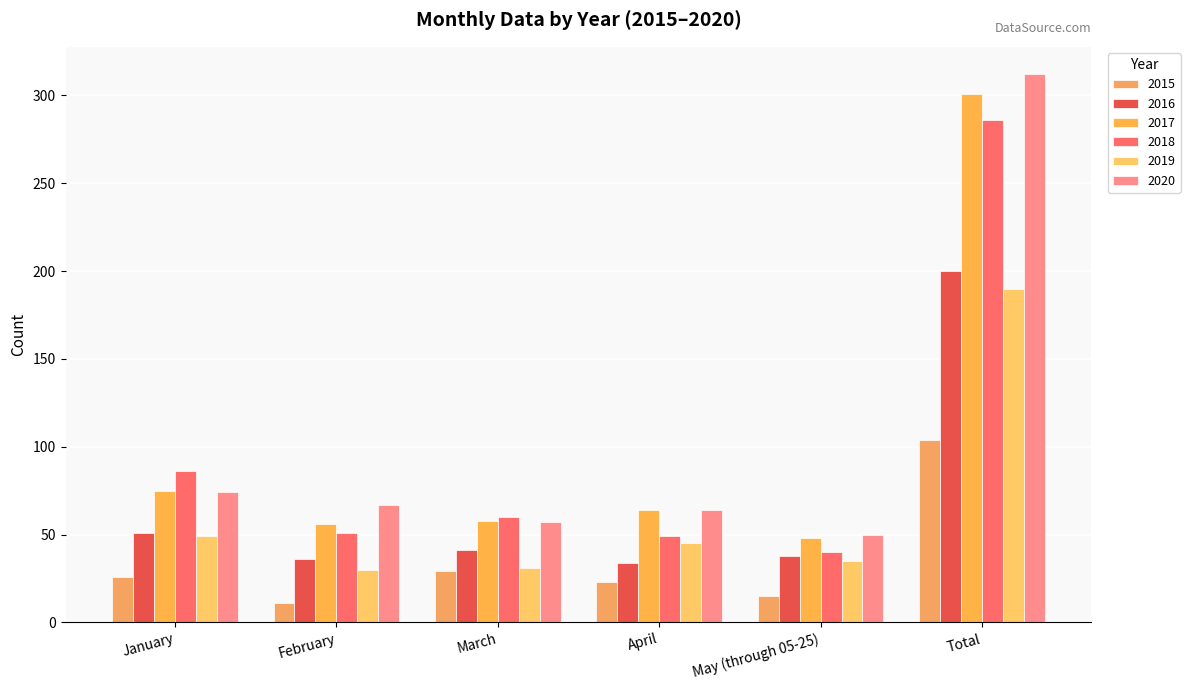

Reading right to left, list all the values displayed in this chart.

2015: 104	15	23	29	11	26
2016: 200	38	34	41	36	51
2017: 301	48	64	58	56	75
2018: 286	40	49	60	51	86
2019: 190	35	45	31	30	49
2020: 312	50	64	57	67	74